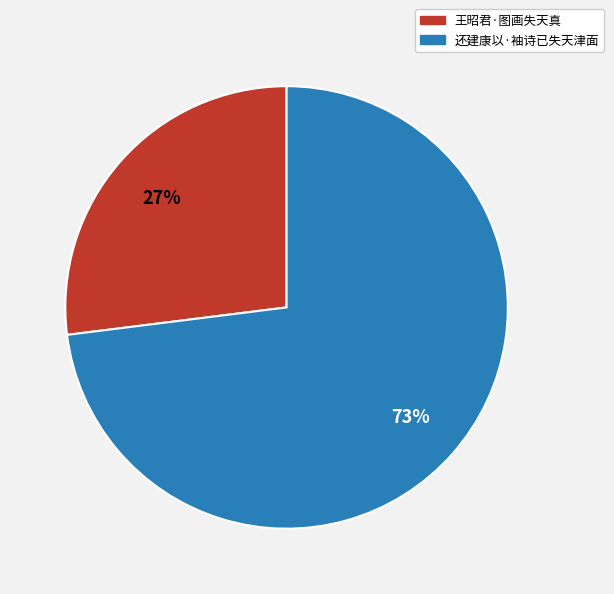

Which category has the smallest portion of the pie?

王昭君·图画失天真